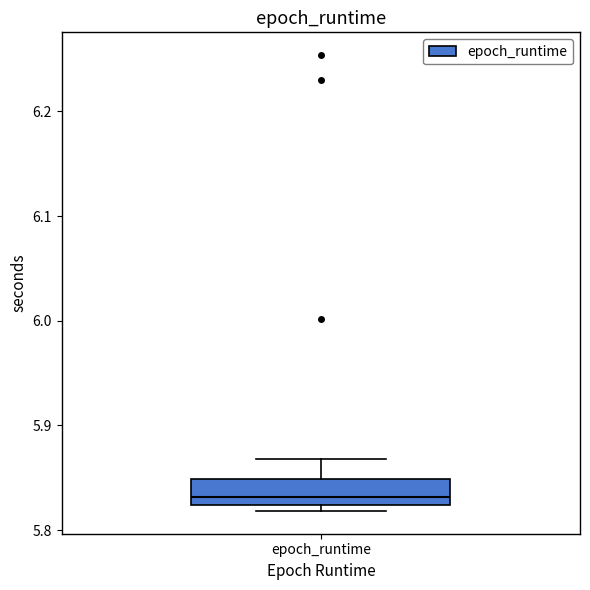

Where is the upper edge of the box for epoch_runtime on the y-axis? The values are not printed on the chart, so give them approximately, as read against the axis.

5.85